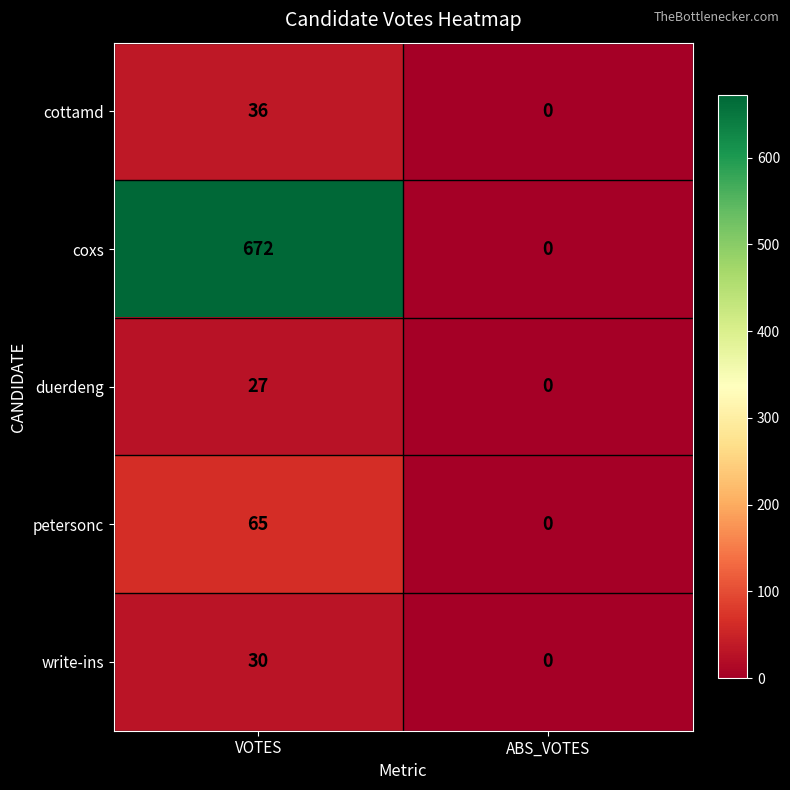

The value of duerdeng at VOTES is 27. True or false?

True